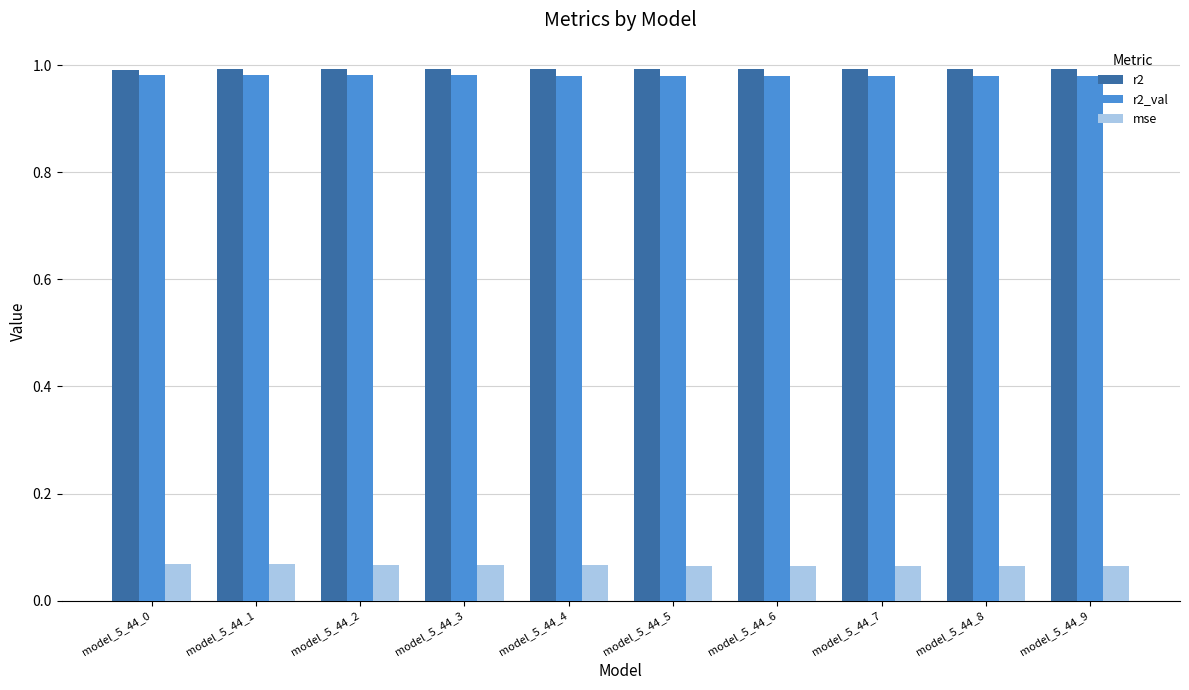

What is the sum of all r2 values?

9.9